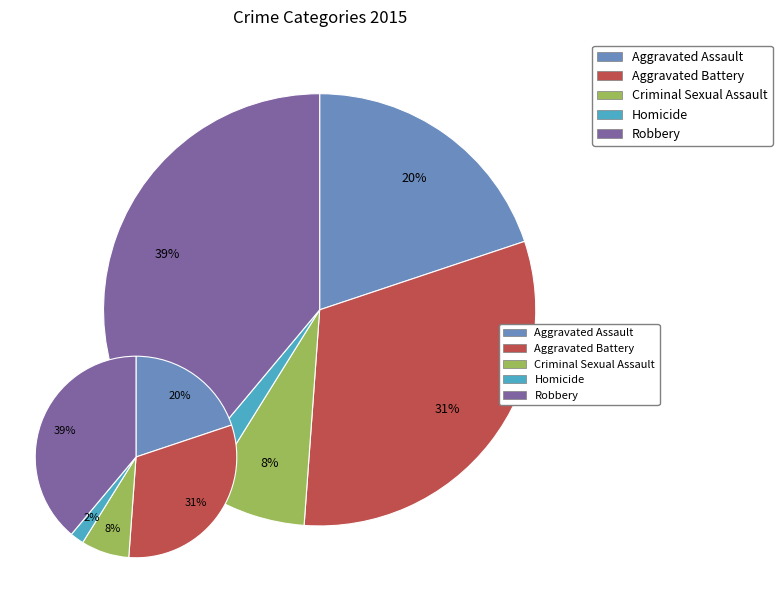

Does Aggravated Assault represent more than half of the total?

No